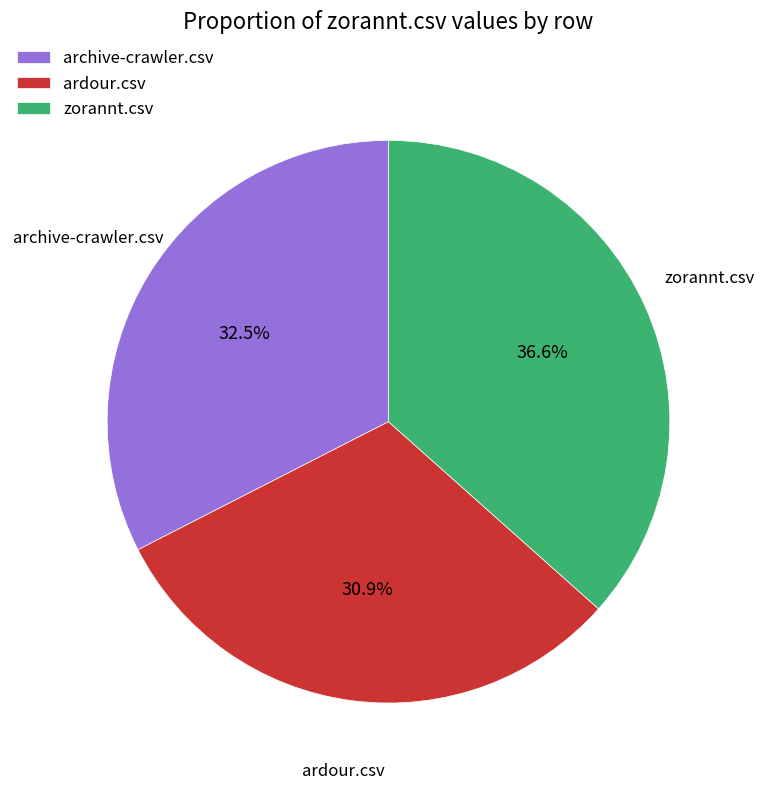

Which slice is the smallest?

ardour.csv